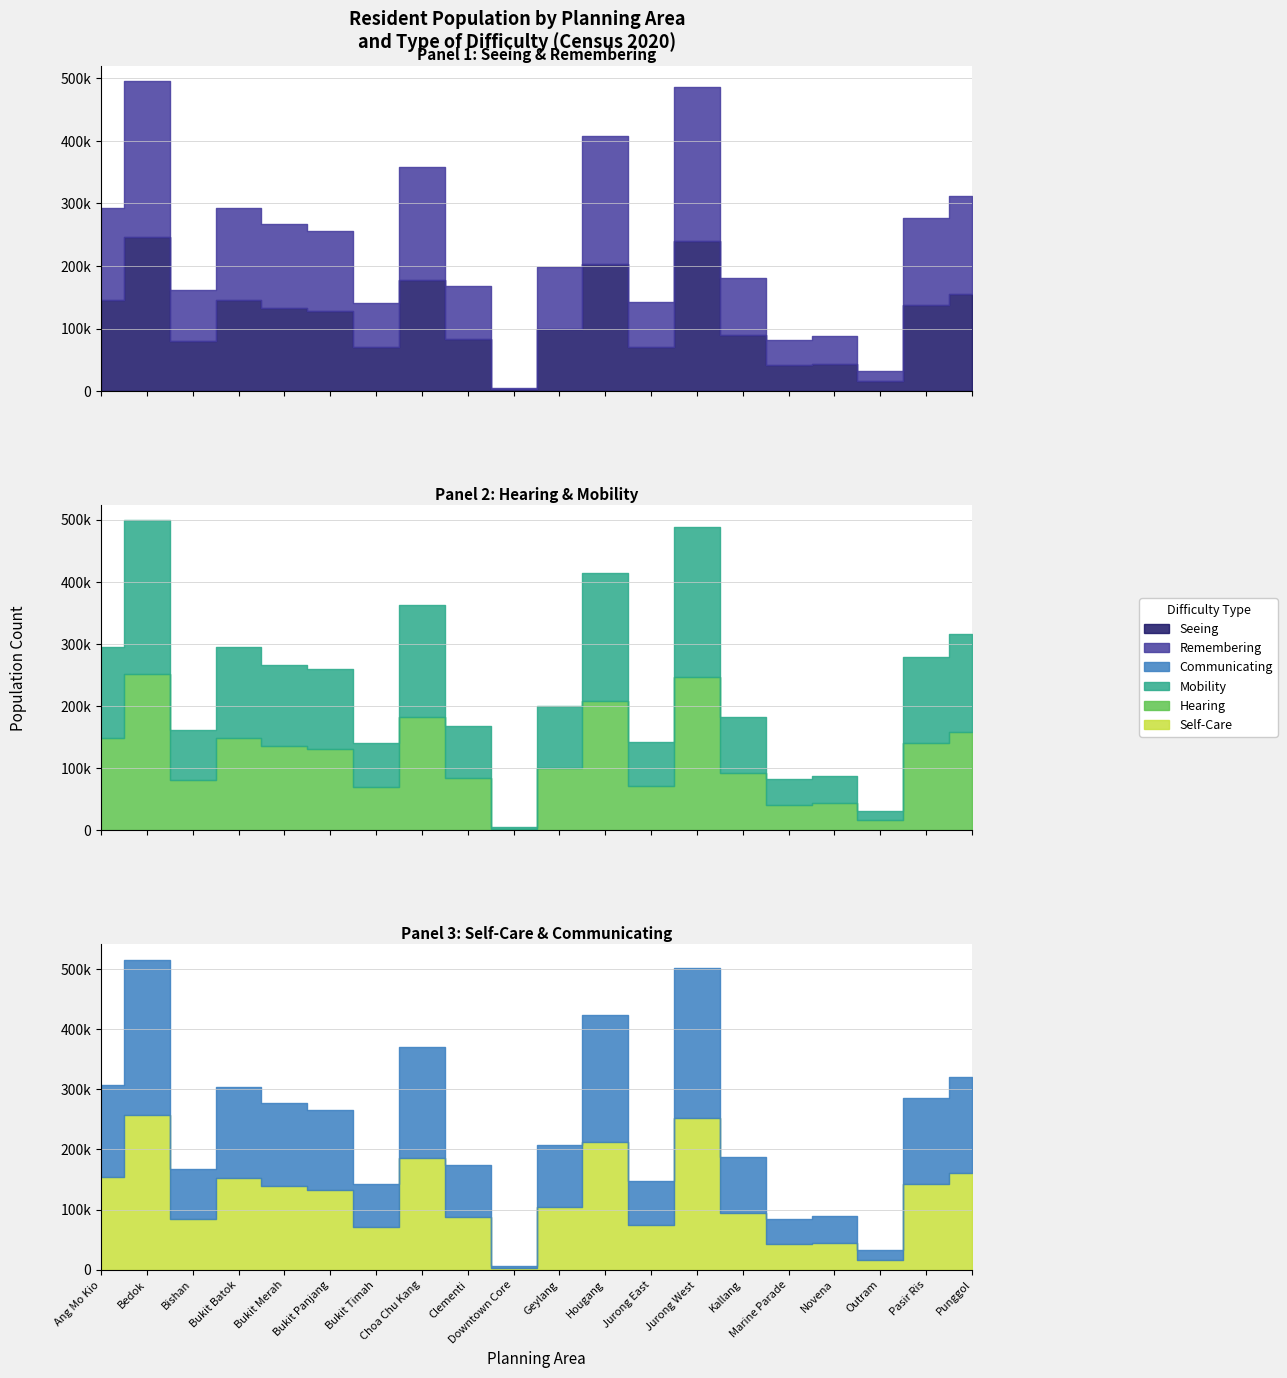

Count the number of data series in this chart.

6